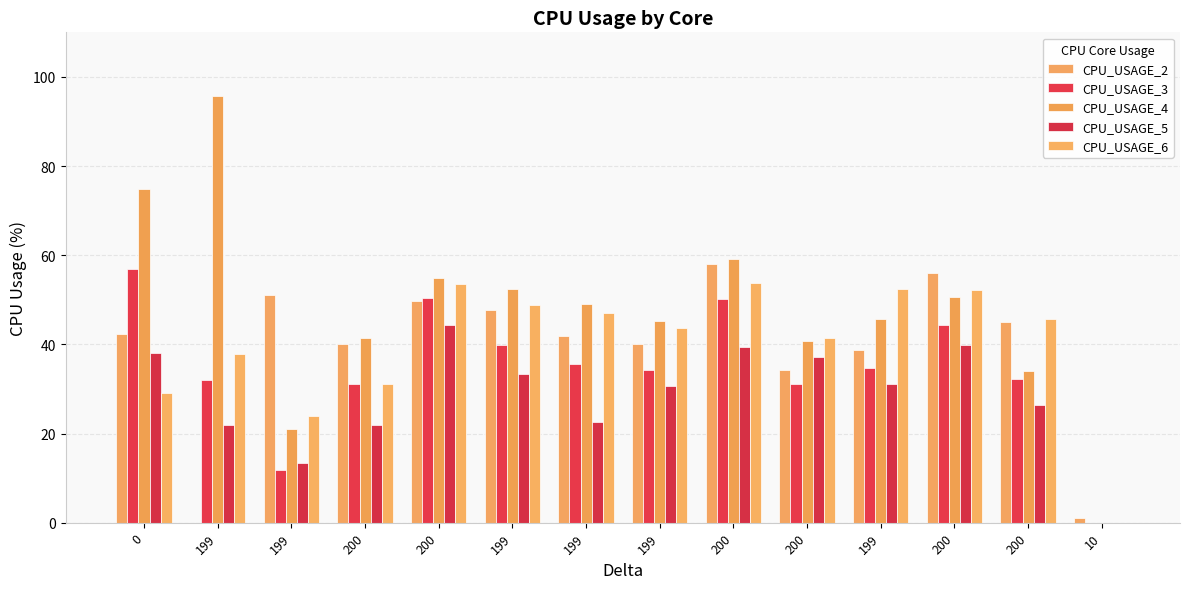

What is the label of the 13th bar from the right?

199